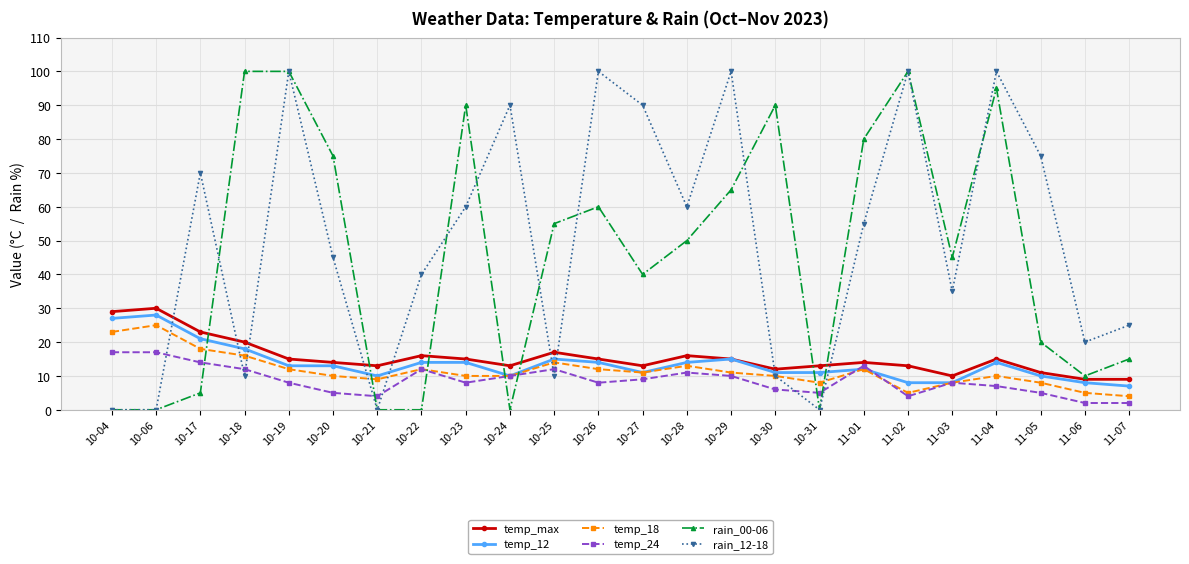

How many data points in rain_00-06 are less than 50?

12